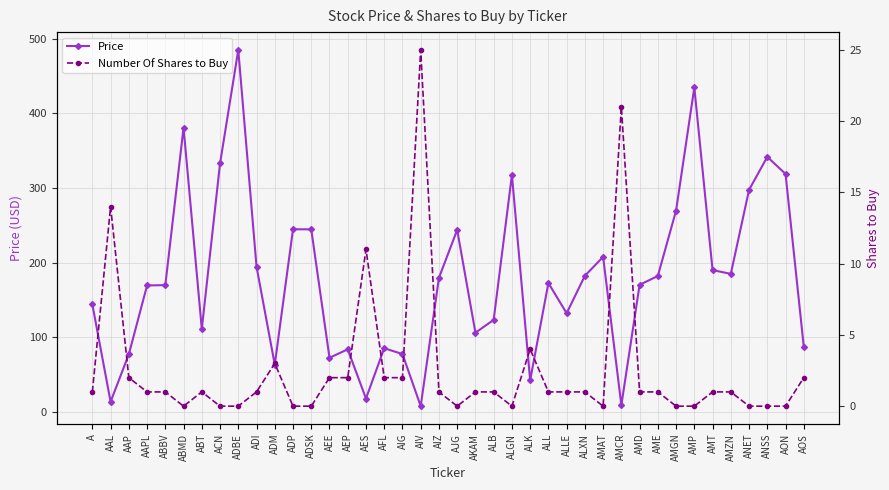

Between ABT and AJG, which is larger?

AJG